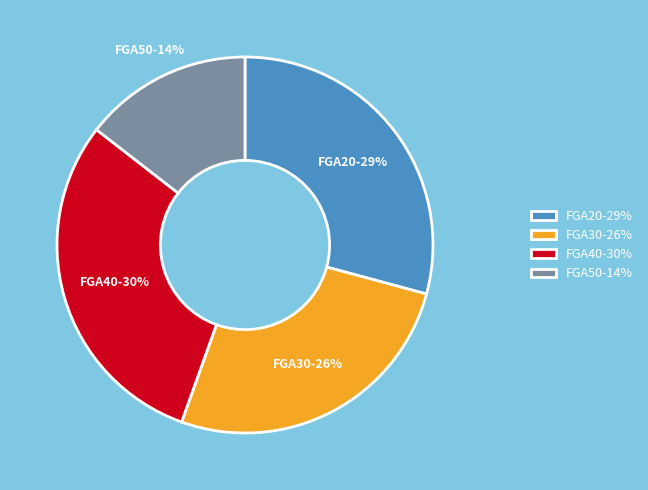

Which slice is the smallest?

FGA50